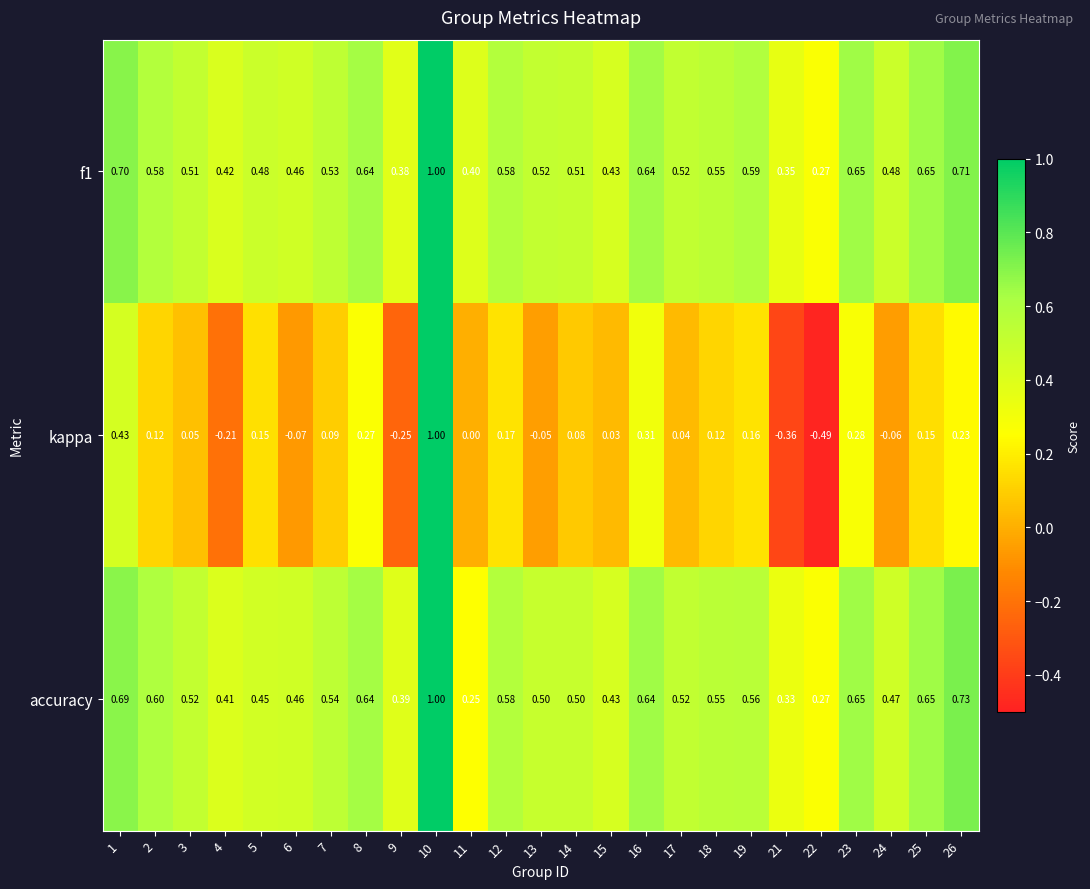

Which series has the largest range (max minus min)?

kappa